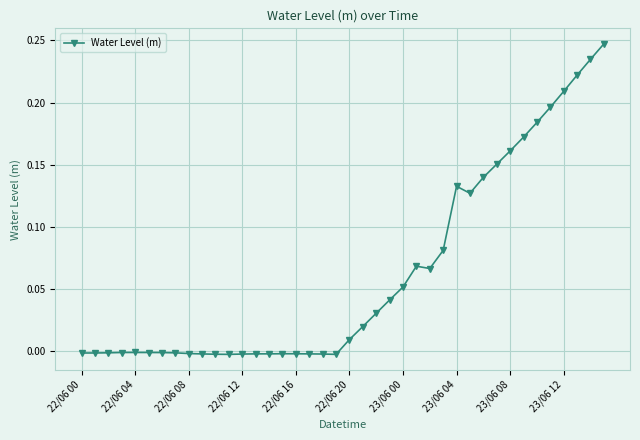

True or false: there are more than 1 points higher than both neighbors.

True